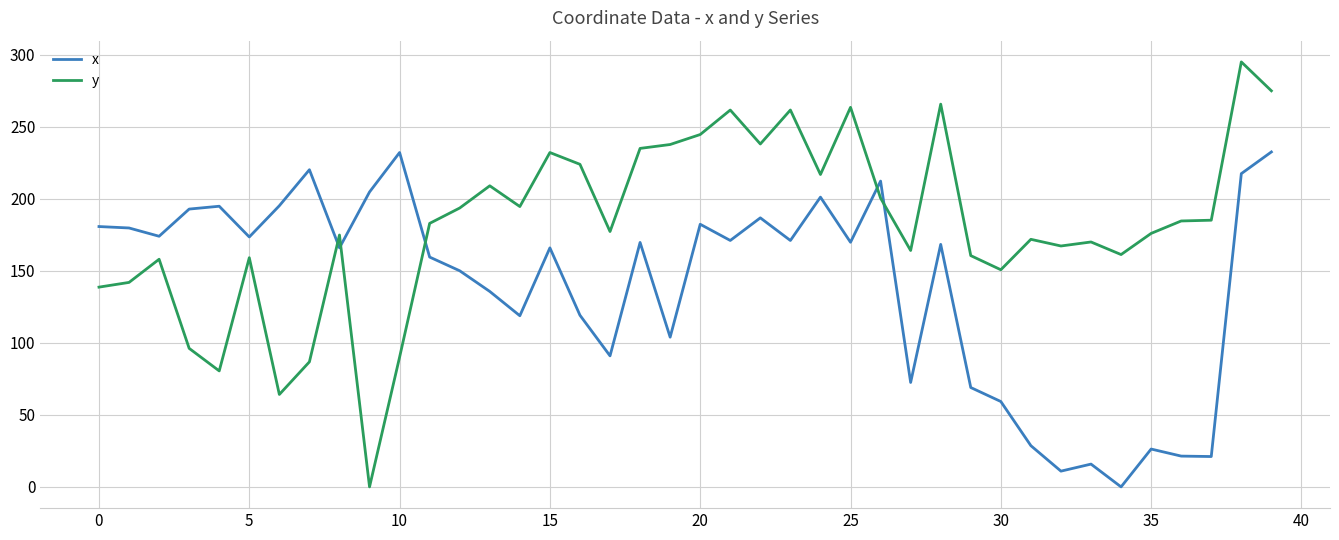

Which series has the largest total across all categories?

y